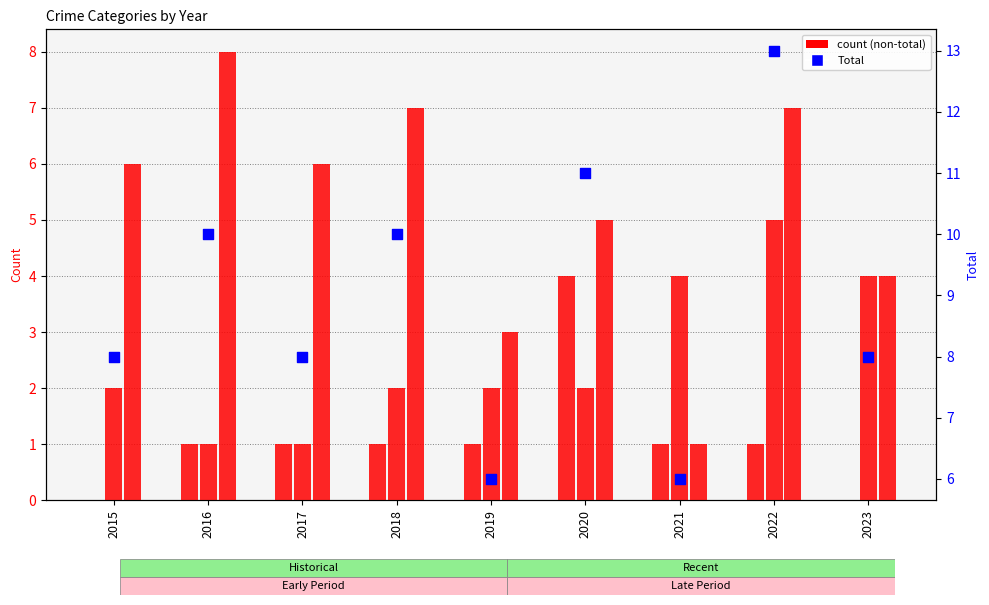

Which series reaches the maximum Y coordinate?

Total